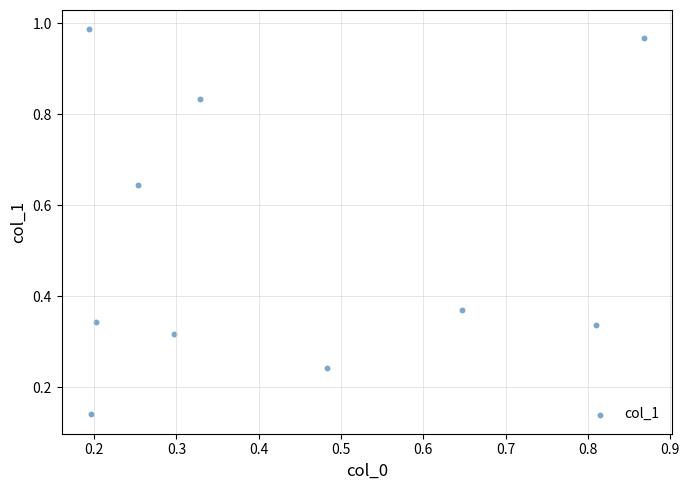

What is the average Y value?

0.5